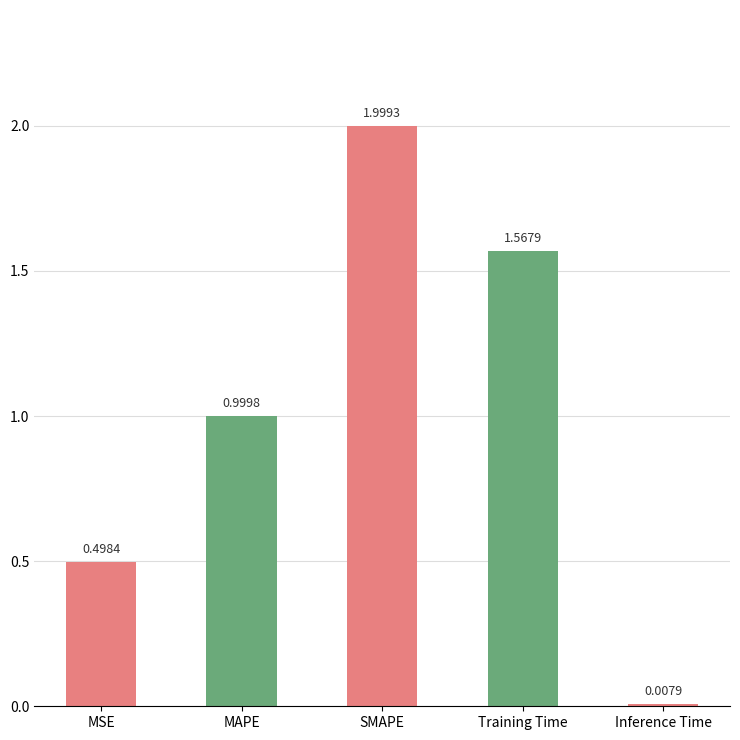

Count the number of data series in this chart.

1